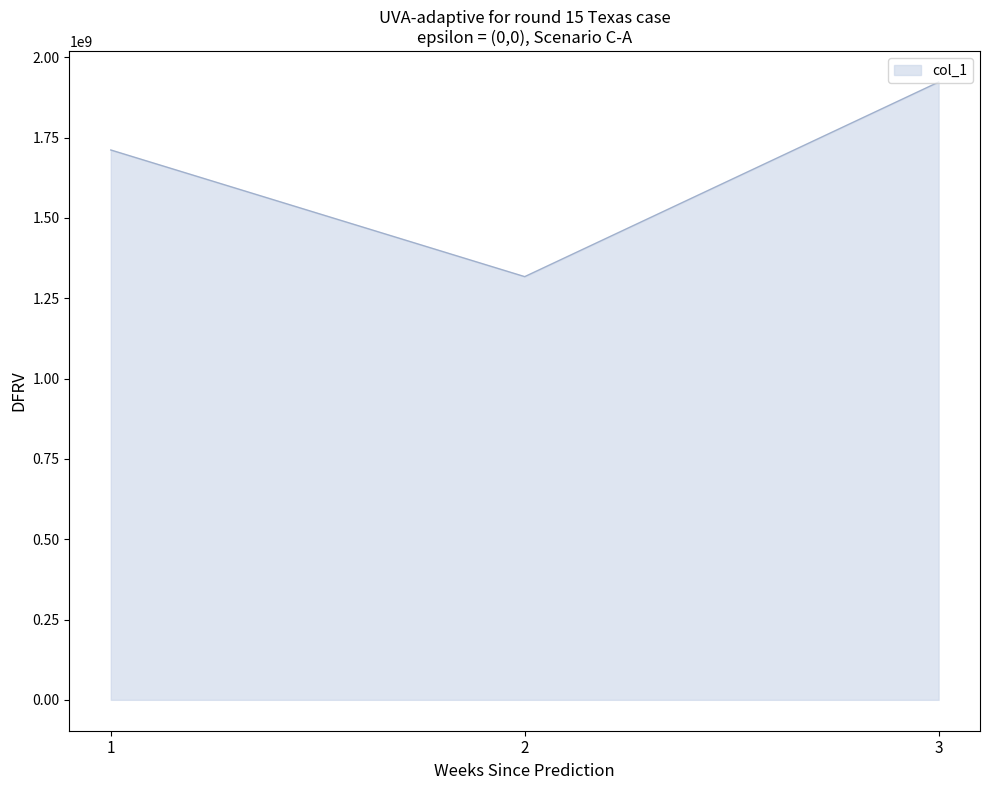

True or false: the data shows 862591758 at 3.

False